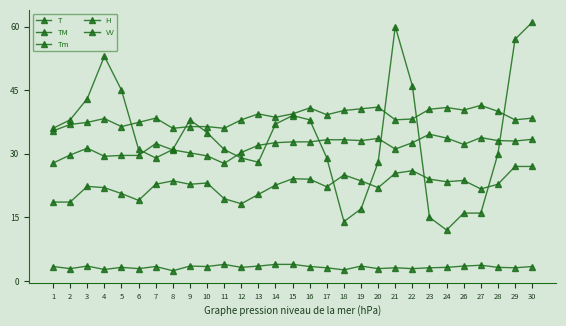

How many categories are shown in the chart?

29